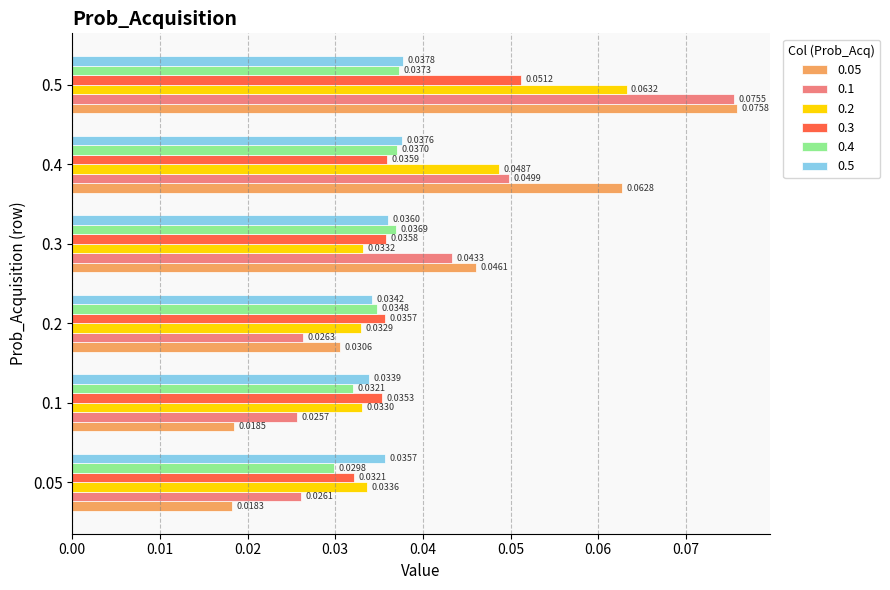

Rank the series by their maximum value, from highest to lowest.

0.05, 0.1, 0.2, 0.3, 0.5, 0.4